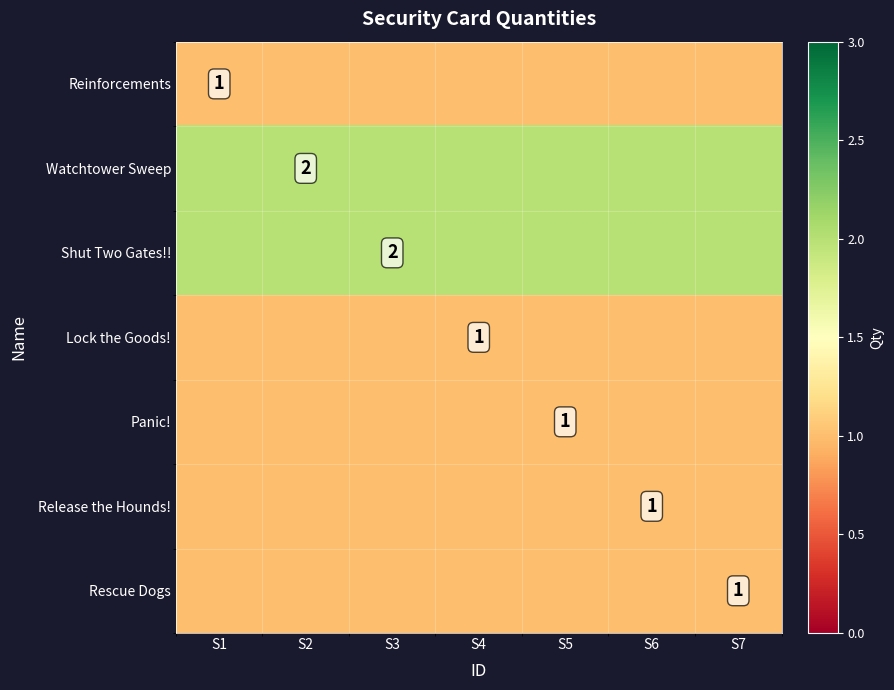

Is the value of Panic! at S5 greater than the value of Release the Hounds! at S2?

No